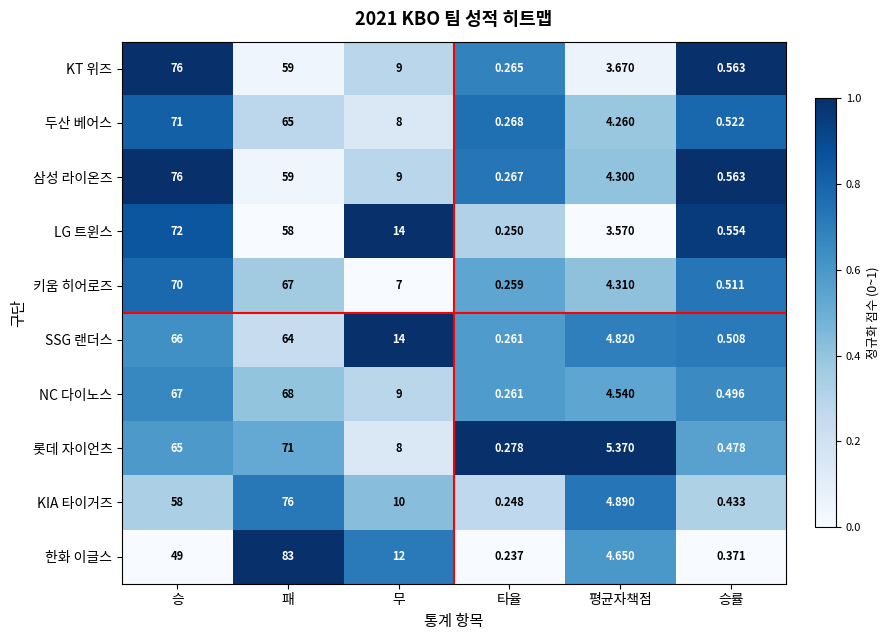

Which label corresponds to the largest value in the chart?

패